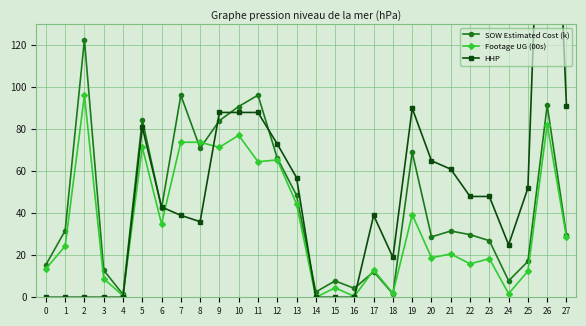

Which series has the largest range (max minus min)?

HHP